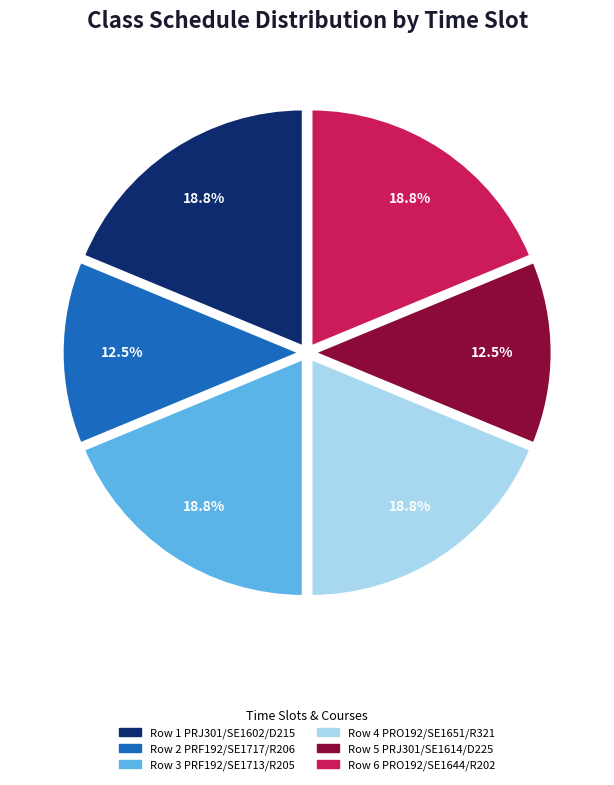

Combined, what portion of the pie is Row 1 PRJ301/SE1602/D215 and Row 4 PRO192/SE1651/R321?

37.5%